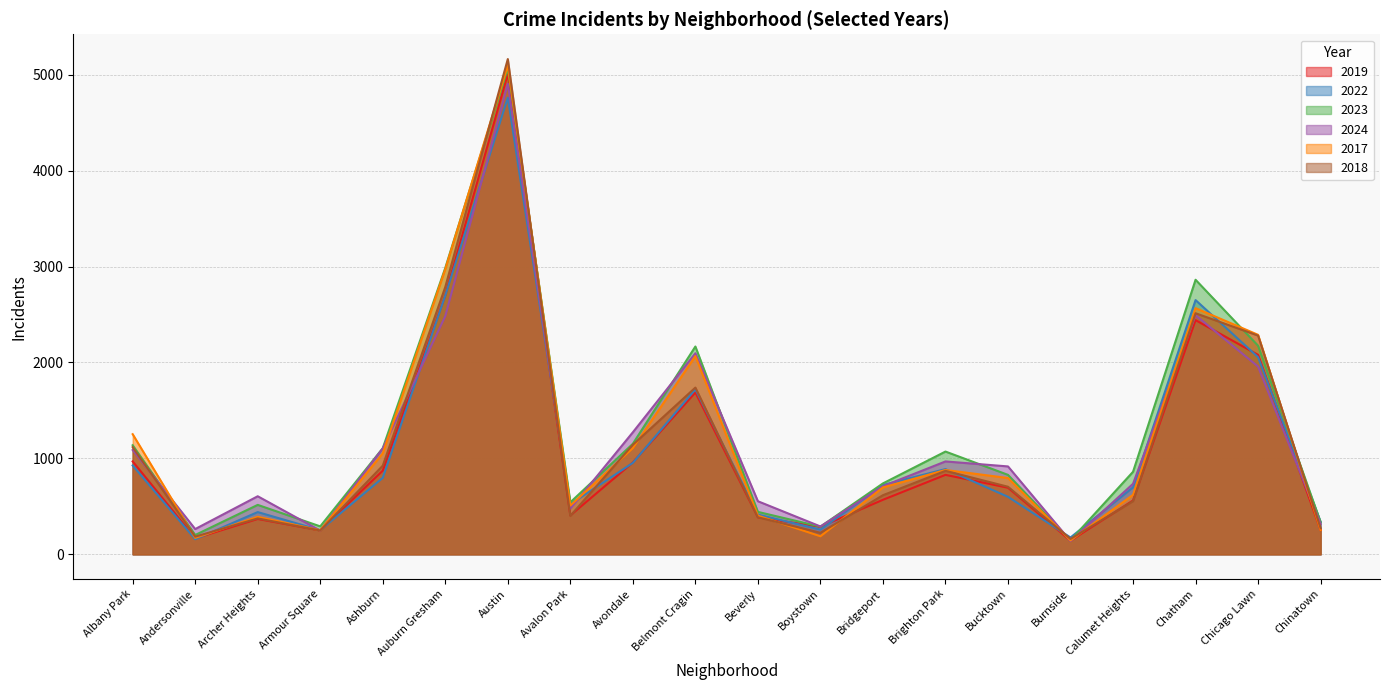

How many data points does each series have?

20